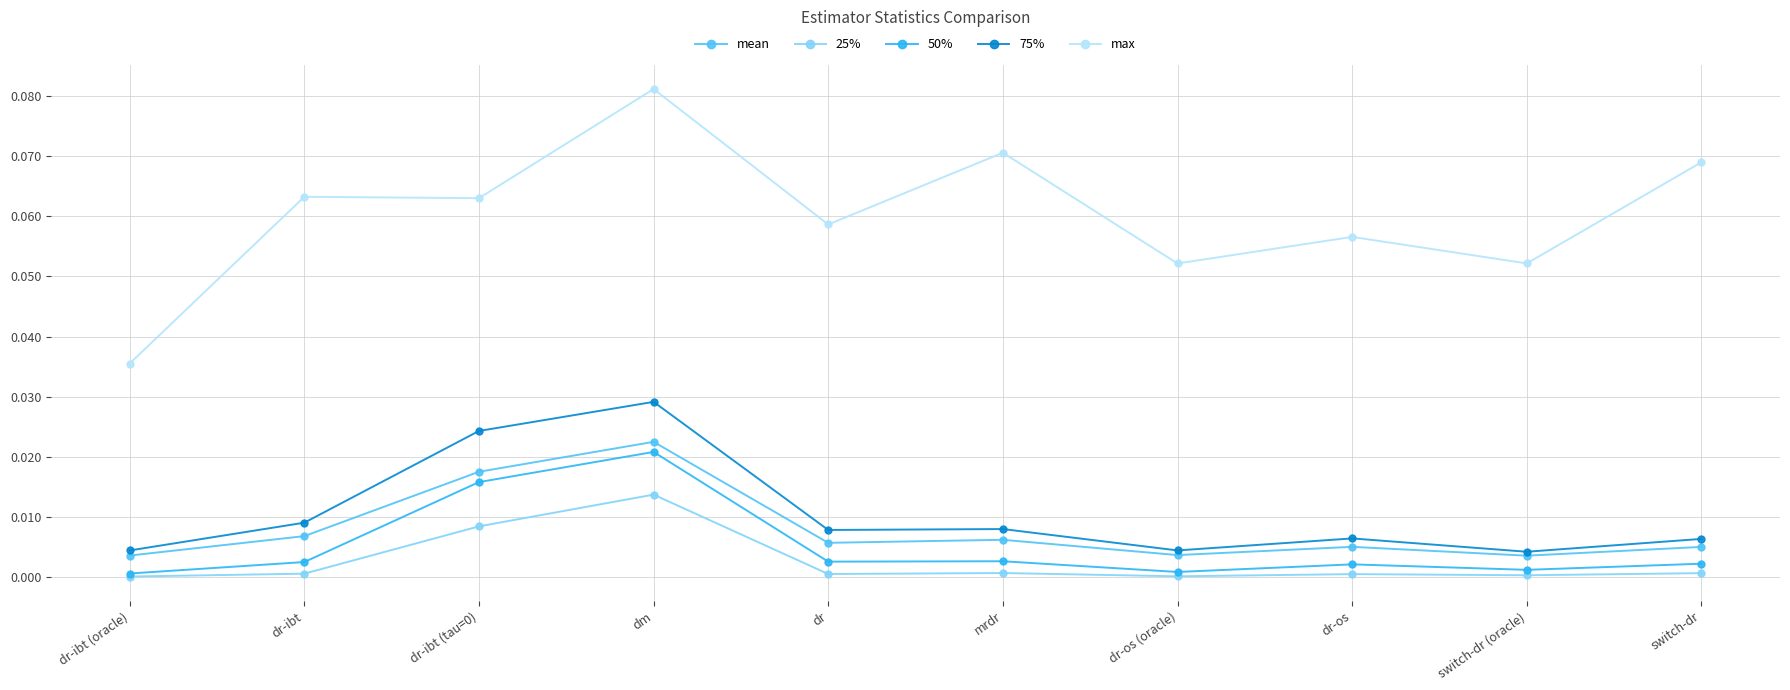

Between dr and switch-dr, which series saw the biggest shift?

max